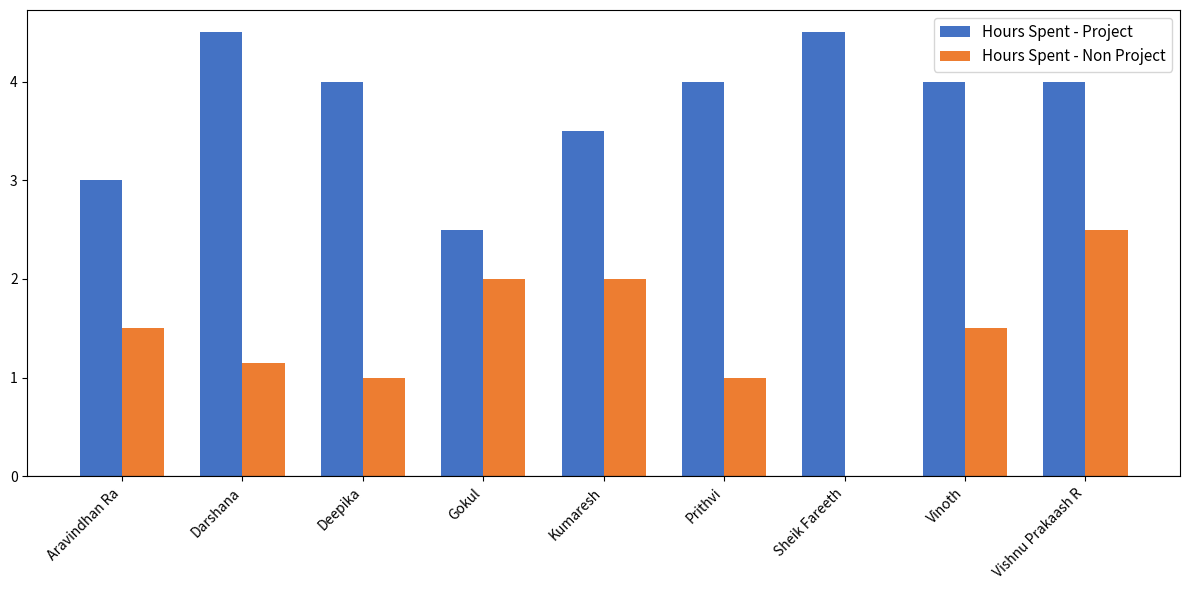

What value does the Hours Spent - Project series have at Kumaresh?

3.5